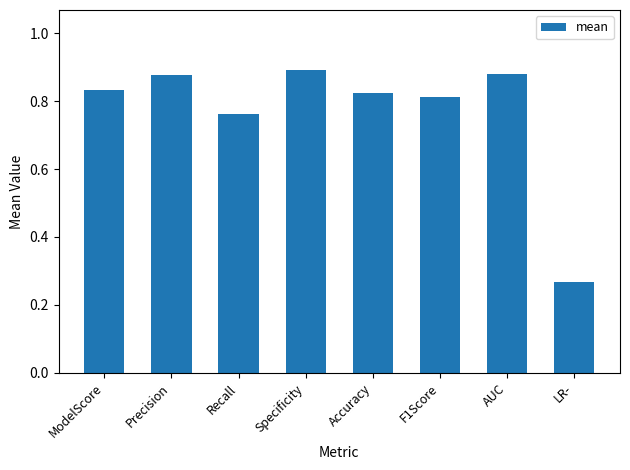

Which has a higher value, Specificity or Accuracy?

Specificity